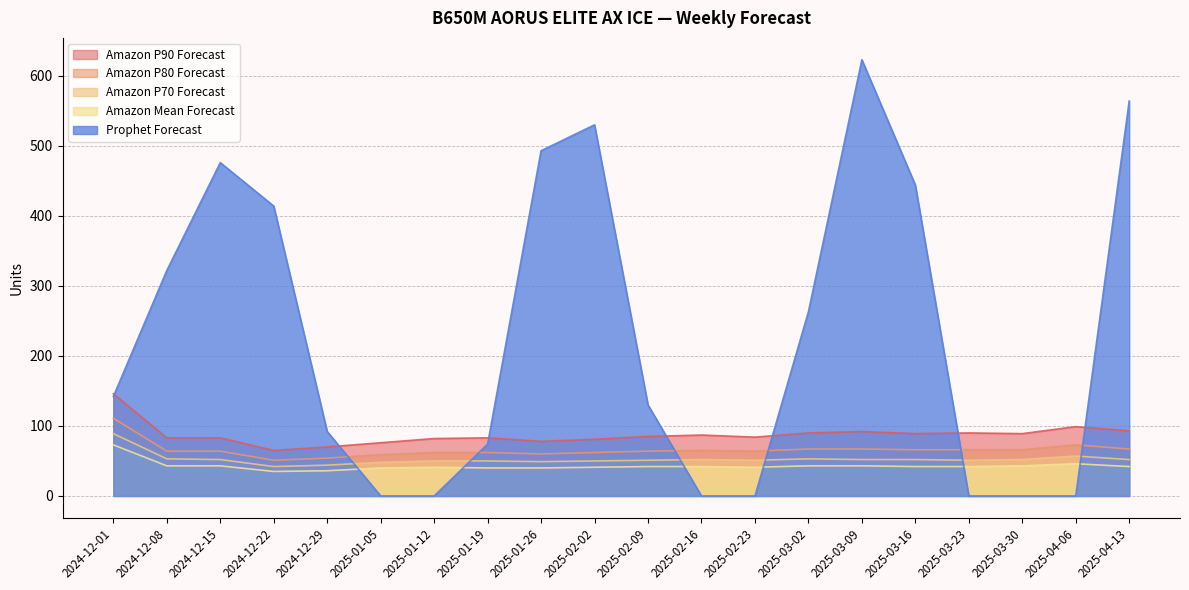

Reading left to right, what are all the values shown in this chart?

Amazon P90 Forecast: 146	83	83	65	70	76	82	83	78	81	85	87	84	90	92	89	90	89	99	93
Amazon P80 Forecast: 111	64	64	51	54	59	62	62	60	62	64	65	64	67	67	66	66	66	73	67
Amazon P70 Forecast: 89	53	52	42	44	48	50	50	49	50	51	52	51	53	52	52	51	52	57	52
Amazon Mean Forecast: 73	43	43	35	36	40	41	40	40	41	42	42	41	43	43	42	42	43	46	42
Prophet Forecast: 142	322	476	414	92	0	0	74	493	530	130	0	0	263	623	444	0	0	0	564